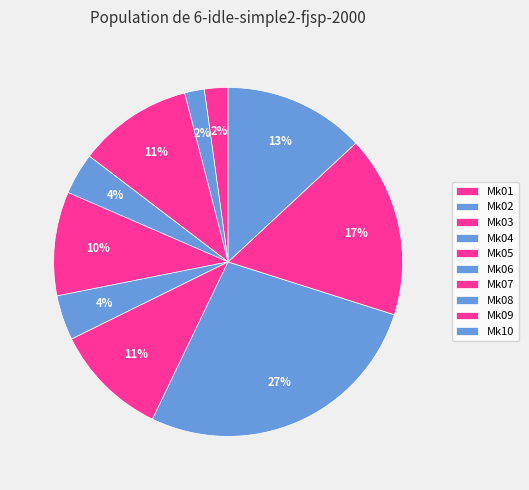

Count the number of slices in the pie.

10